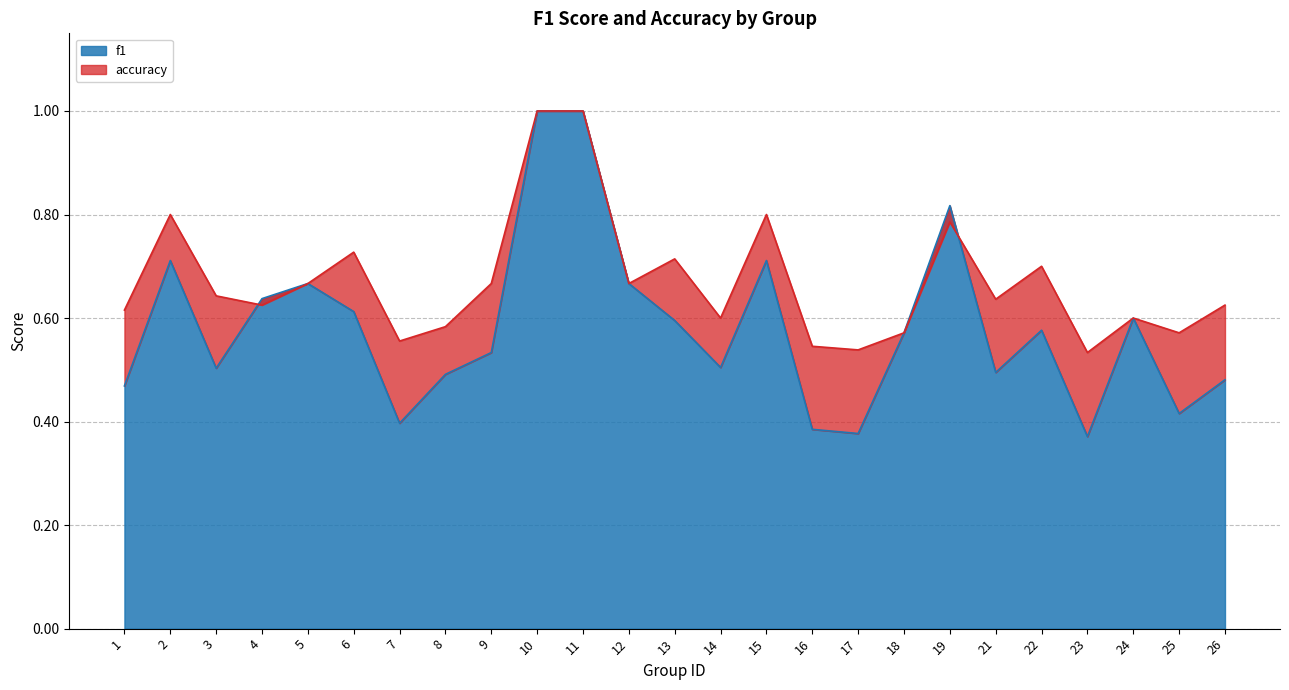

What is the total value across all series at 24?

1.2